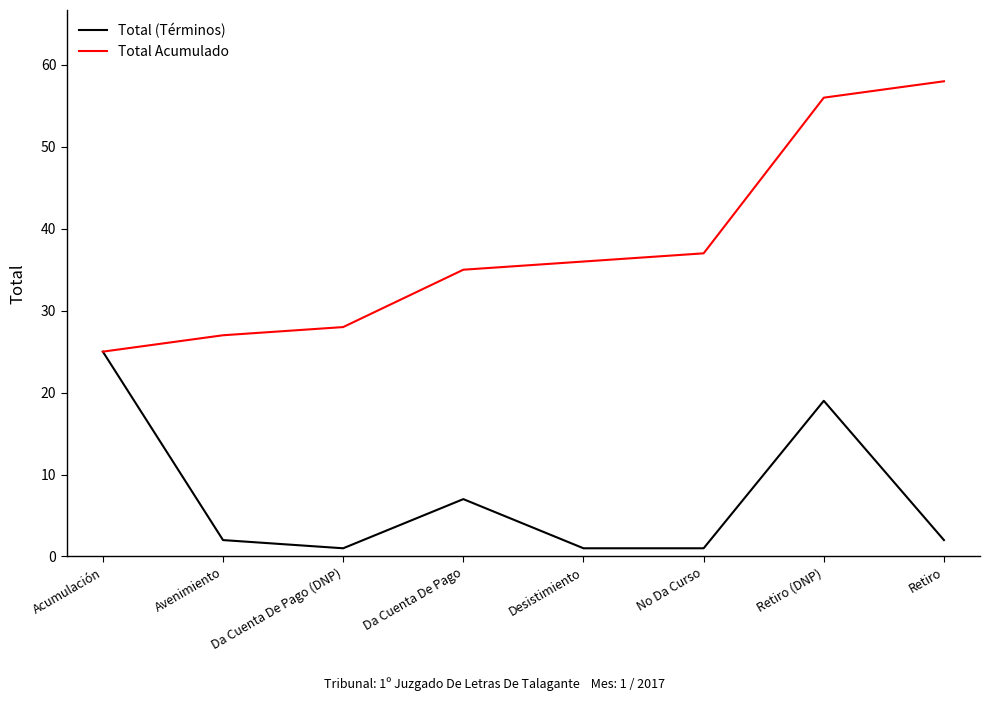

What position from the left is Retiro?

8